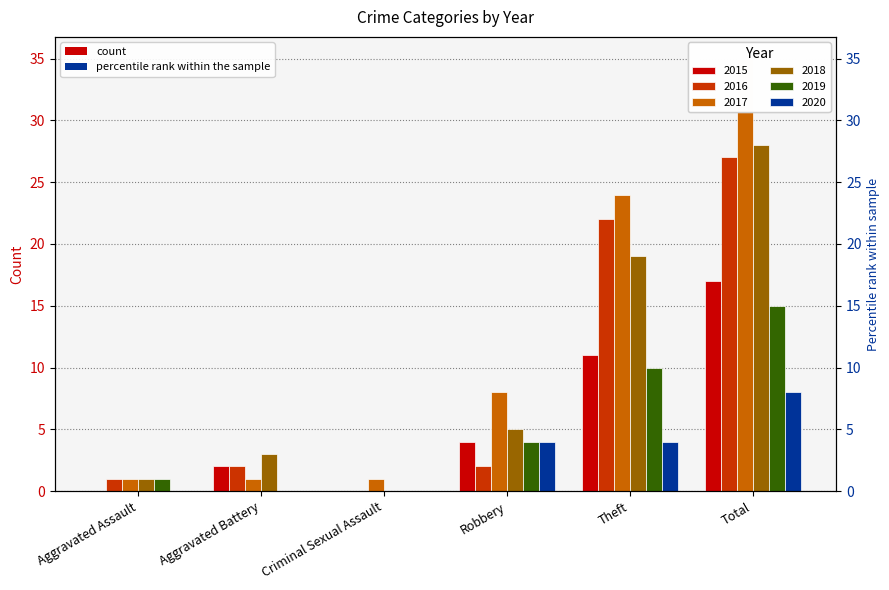

What is the difference between the 2017 values at Aggravated Assault and Theft?

23